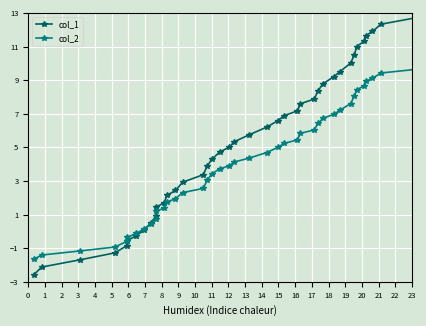

What is the value of the col_2 point at the 40th from the left?

9.7